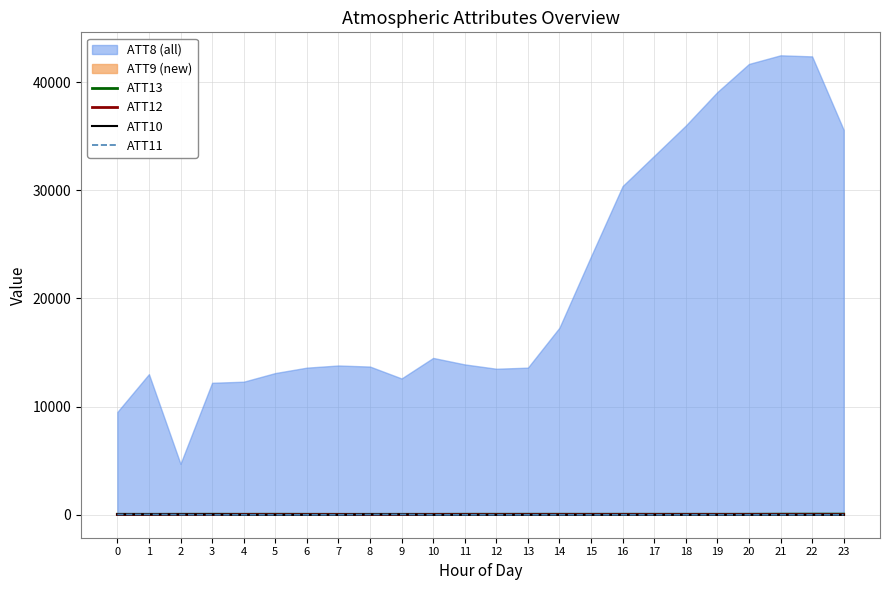

At which category does ATT12 reach its first local valley?

3